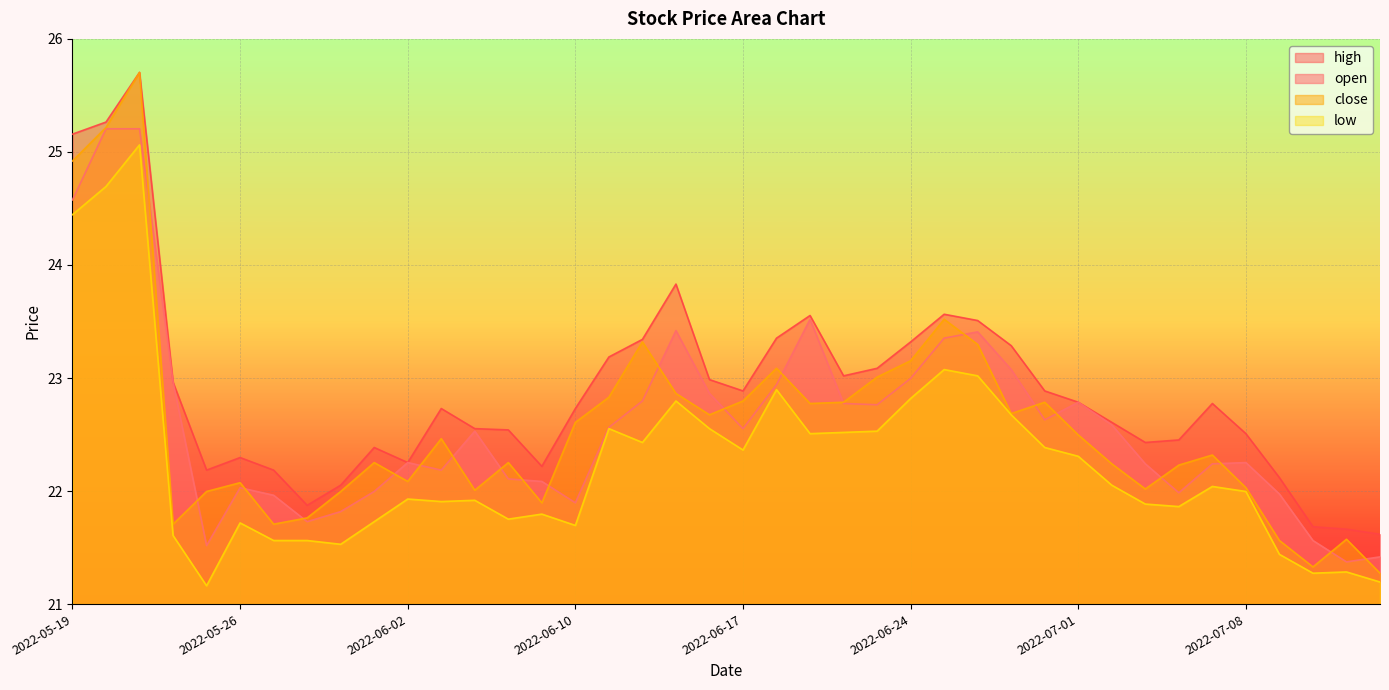

How many data points does each series have?

40